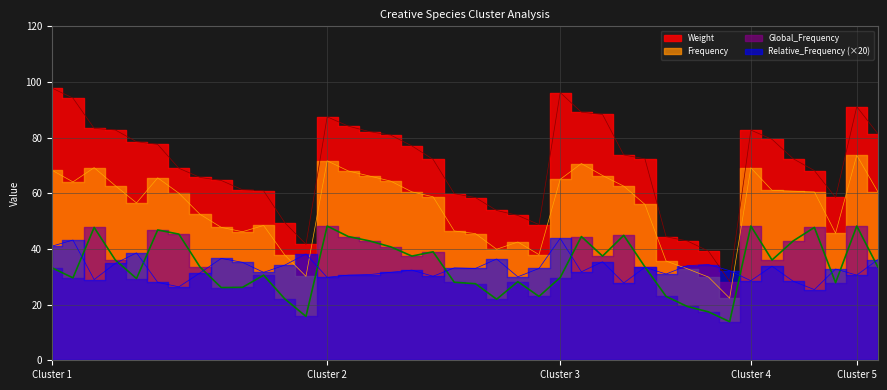

At which category does Global_Frequency reach its first local peak?

Cluster_1